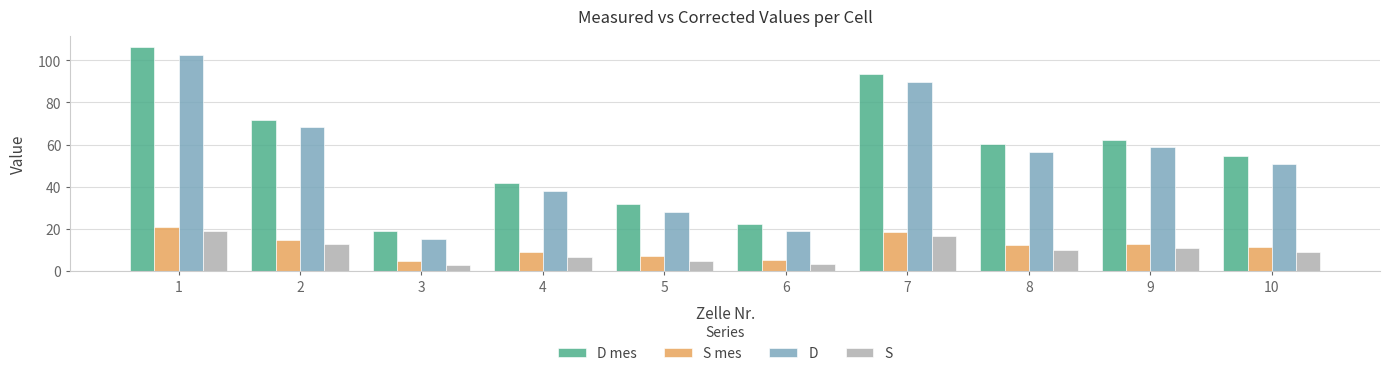

The D series shows 21.8 at 3. True or false?

False